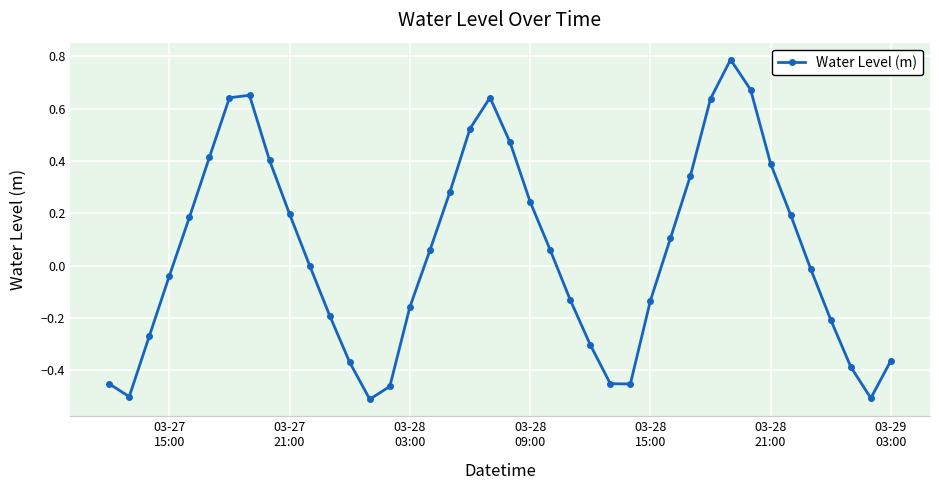

What is the difference between the maximum and second lowest values?

1.3